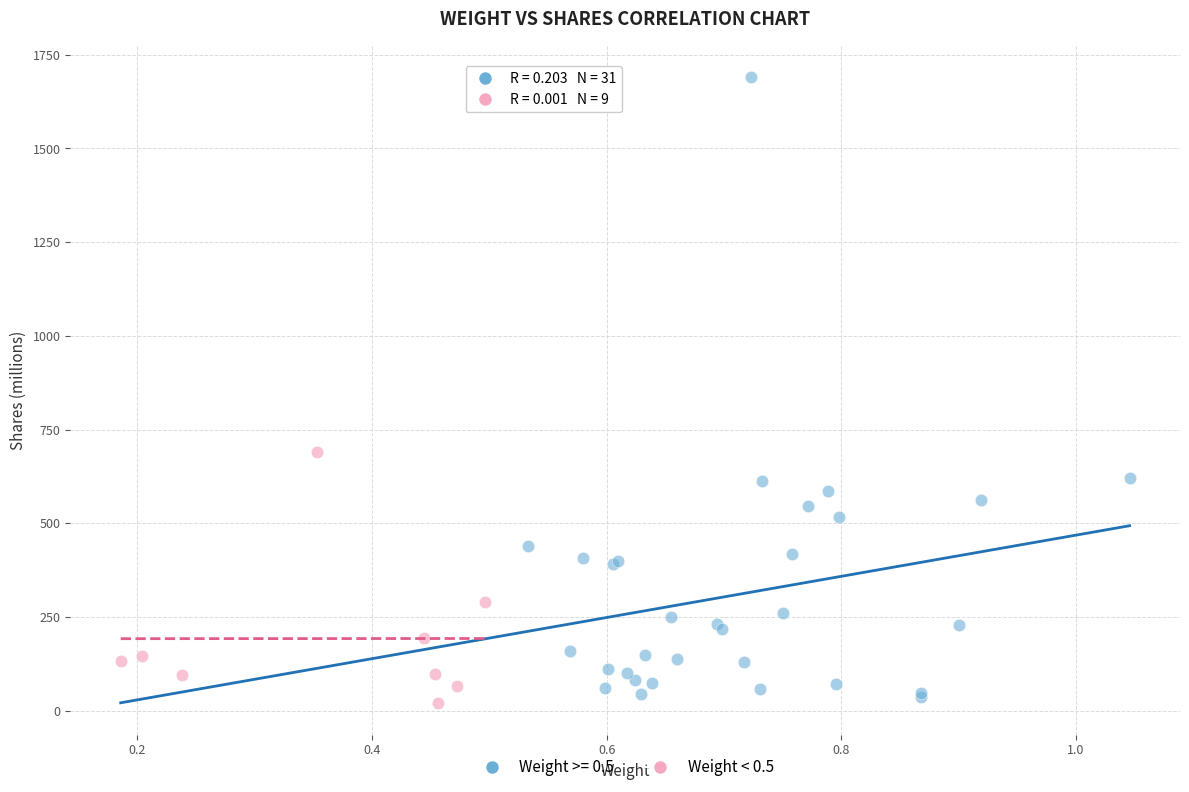

Which series contains the highest Y value?

Weight >= 0.5